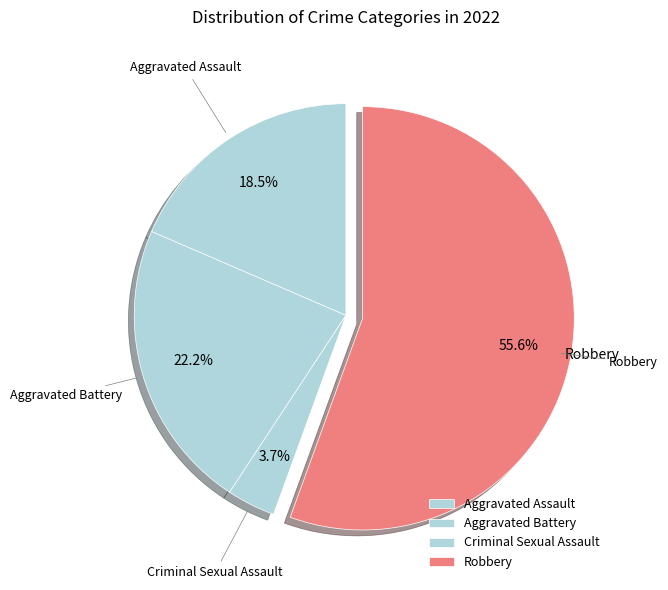

Which has a higher value, Aggravated Assault or Criminal Sexual Assault?

Aggravated Assault